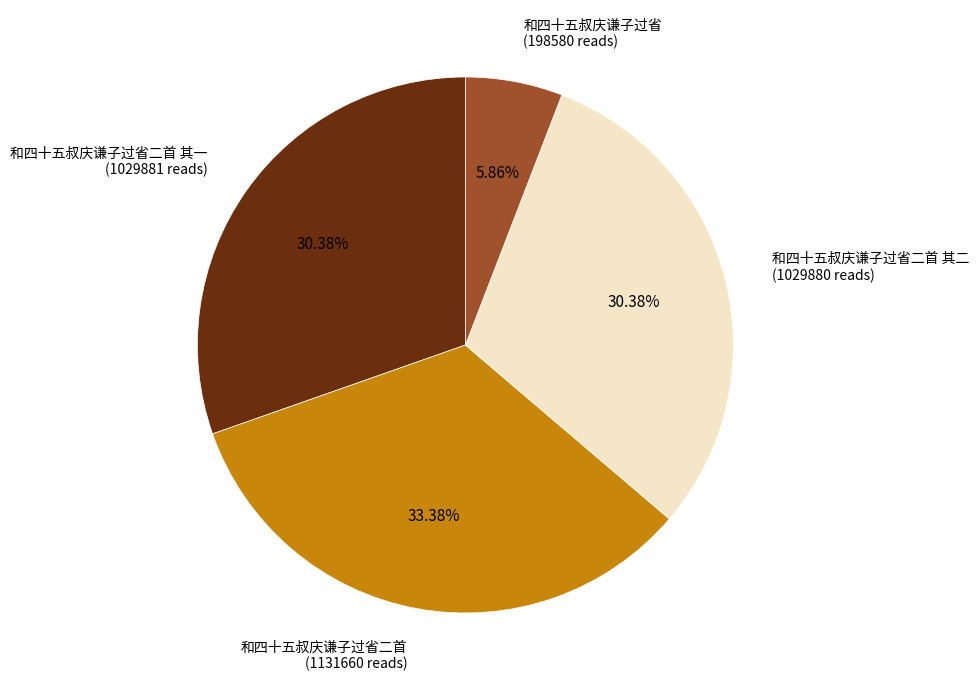

Is there a majority slice in this chart?

No